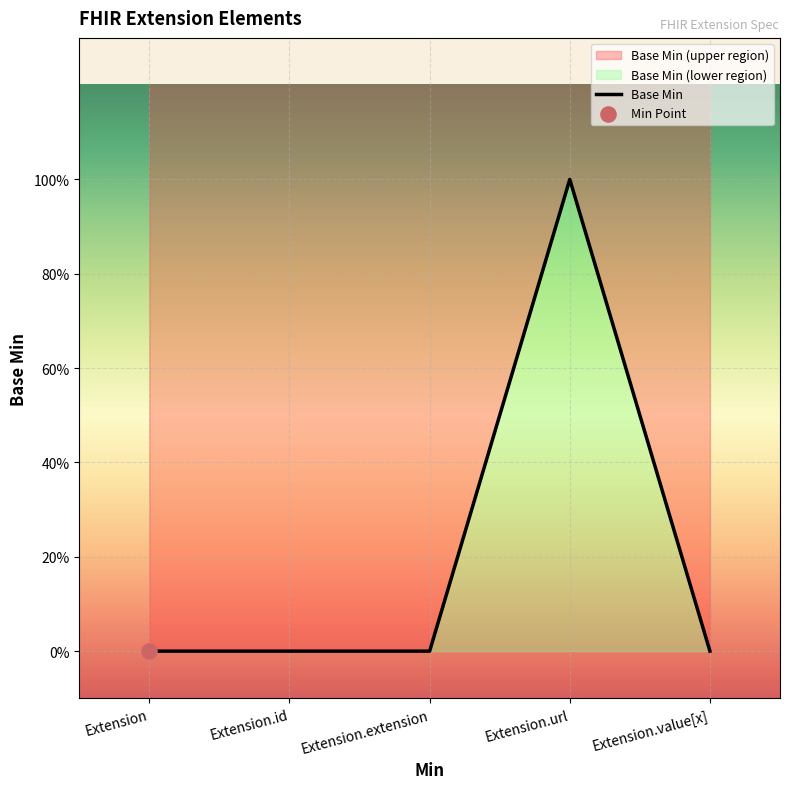

Between Extension.extension and Extension, which is larger?

Extension.extension